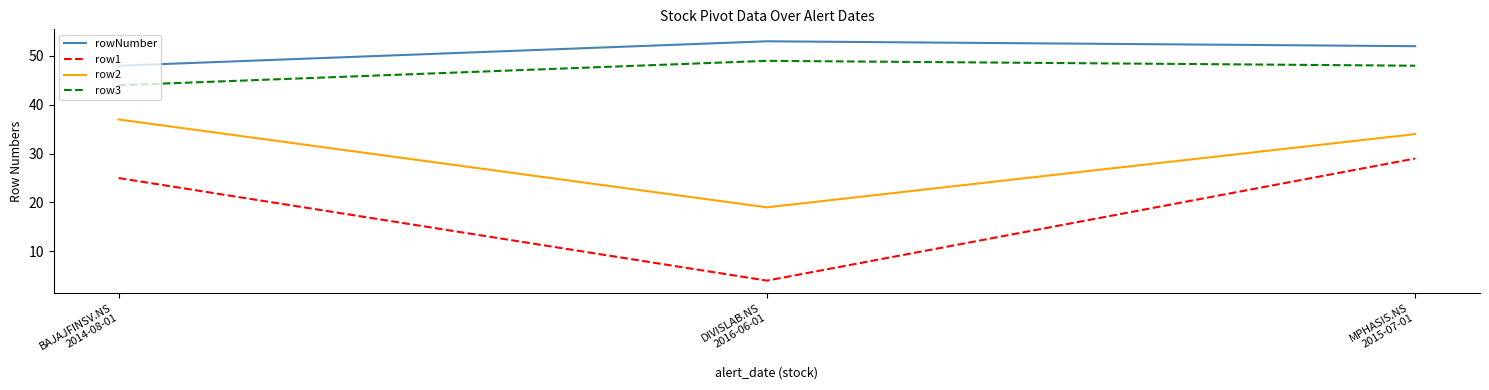

List the series in order of their peak value, highest first.

rowNumber, row3, row2, row1